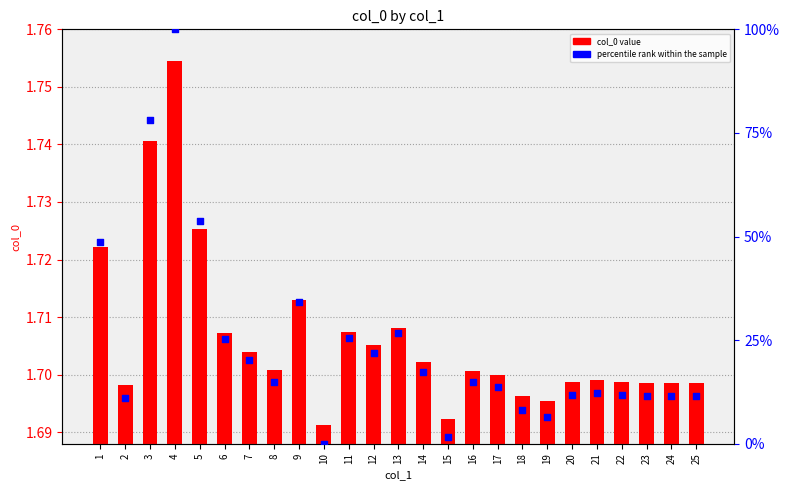

At which category is the sum across all series the highest?

4